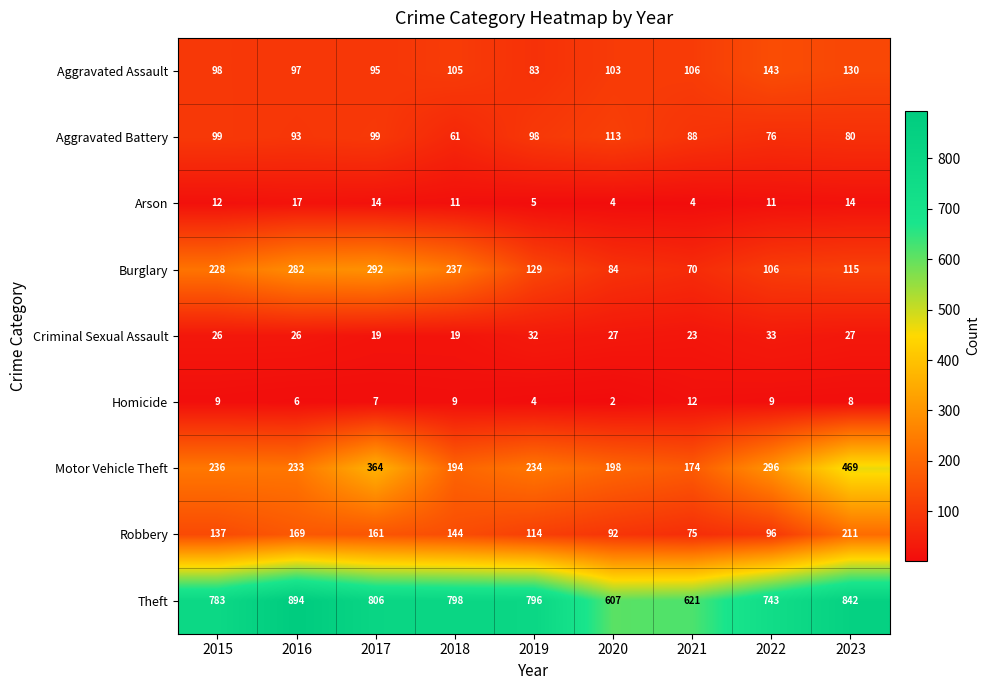

Which series has the largest total across all categories?

Theft